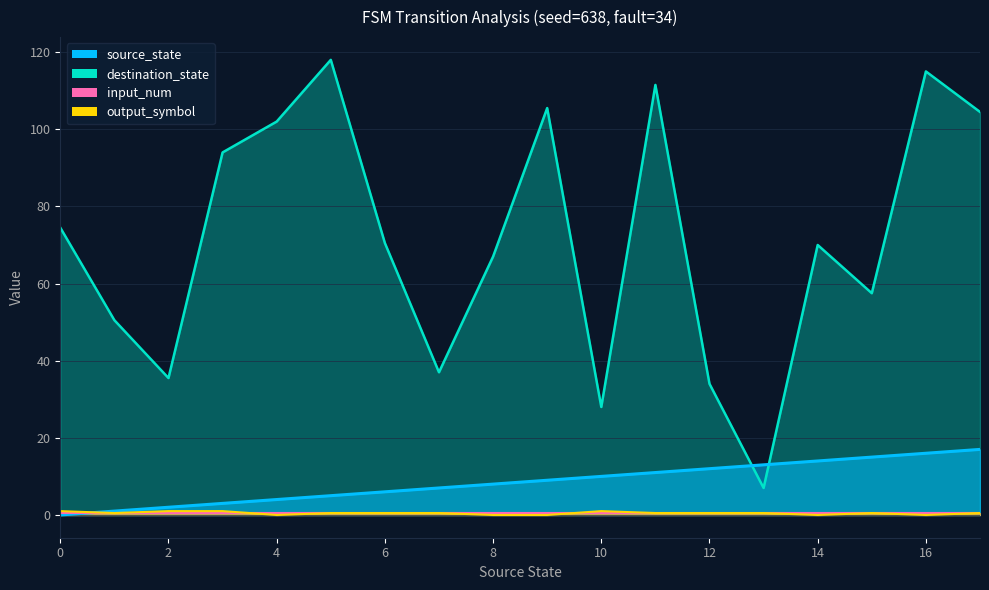

How many lines are shown in the chart?

3